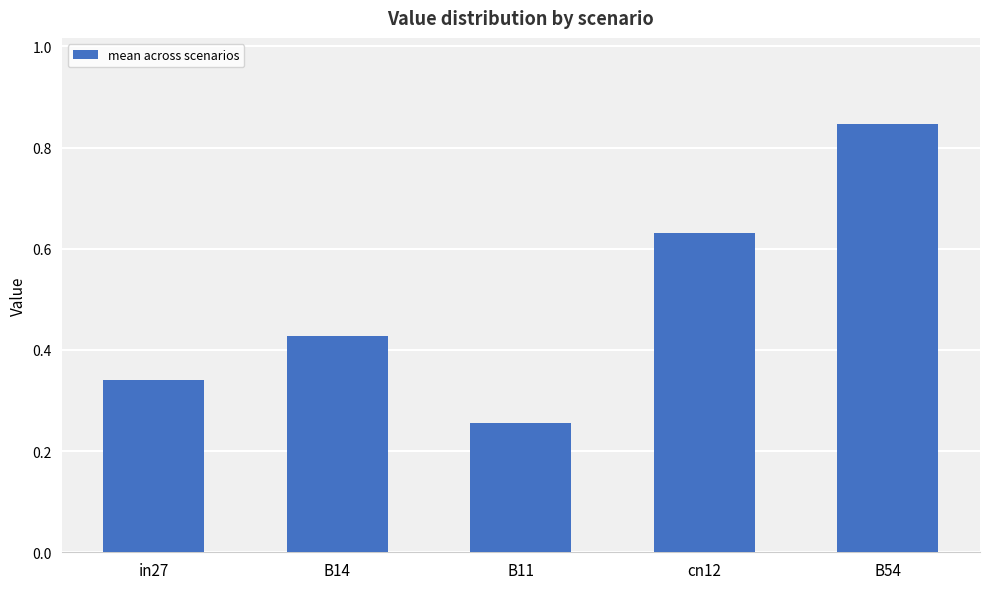

Which has a higher value, B54 or B14?

B54